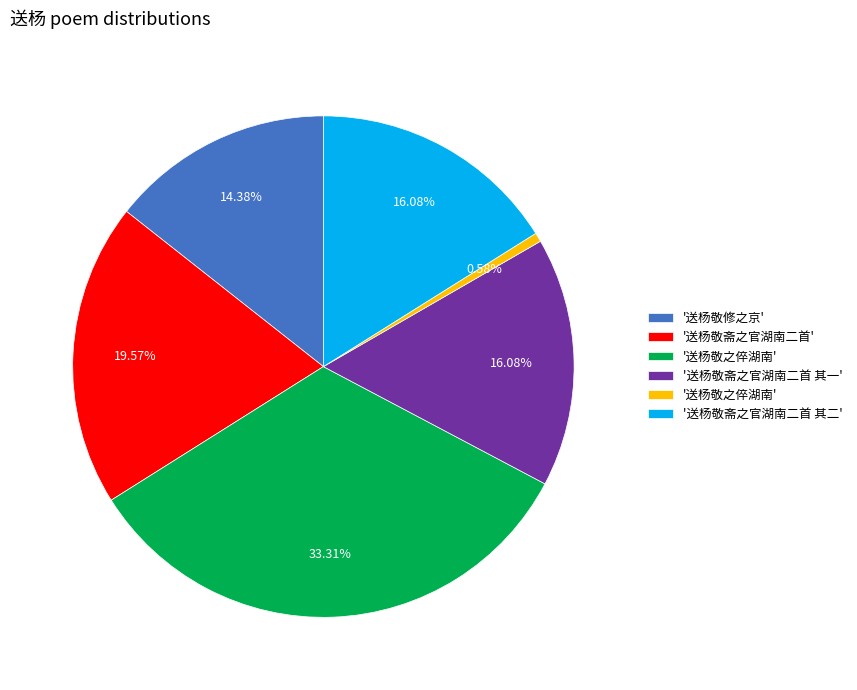

Does any single category account for the majority?

No